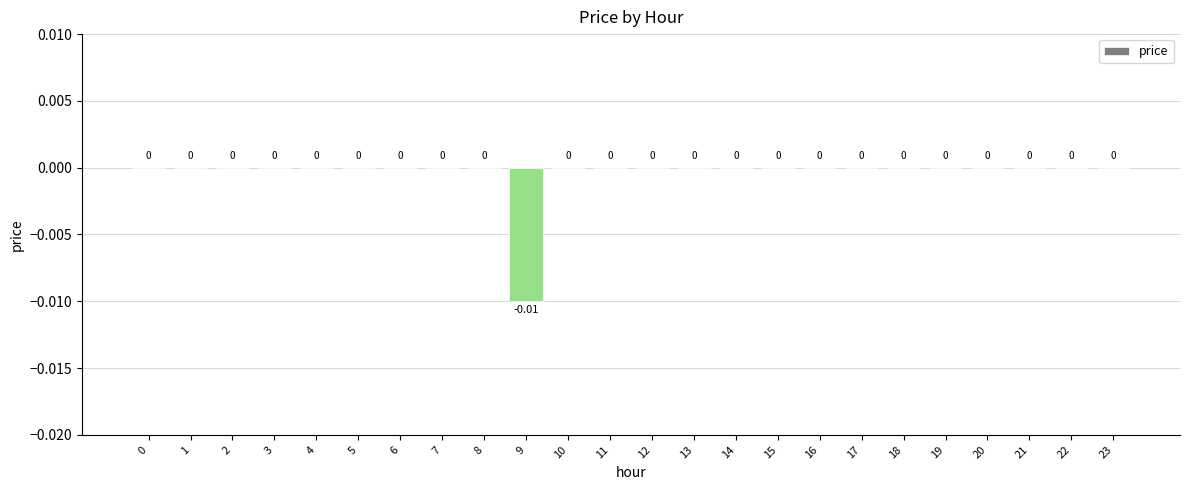

Count the values in the range 0 to 1.

23